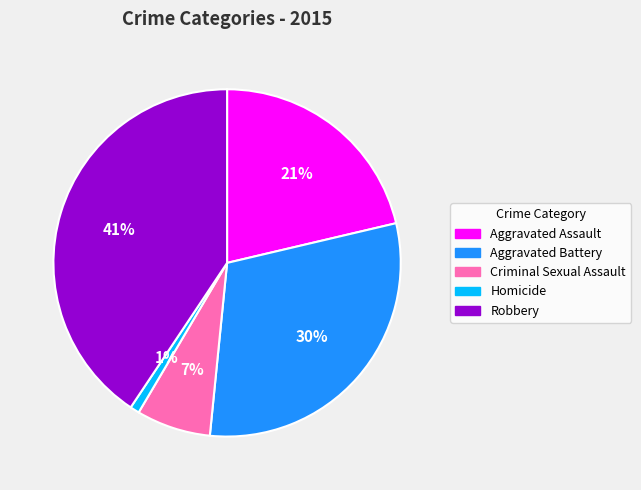

To the nearest percent, what percentage of the pie is Homicide?

1%